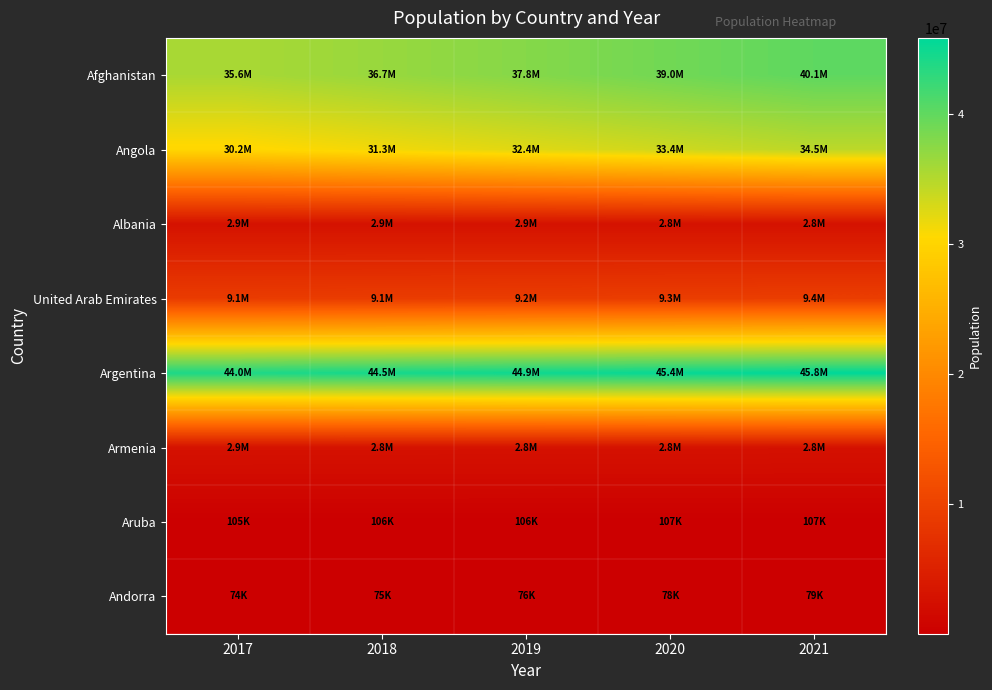

Count the number of categories in the chart.

5